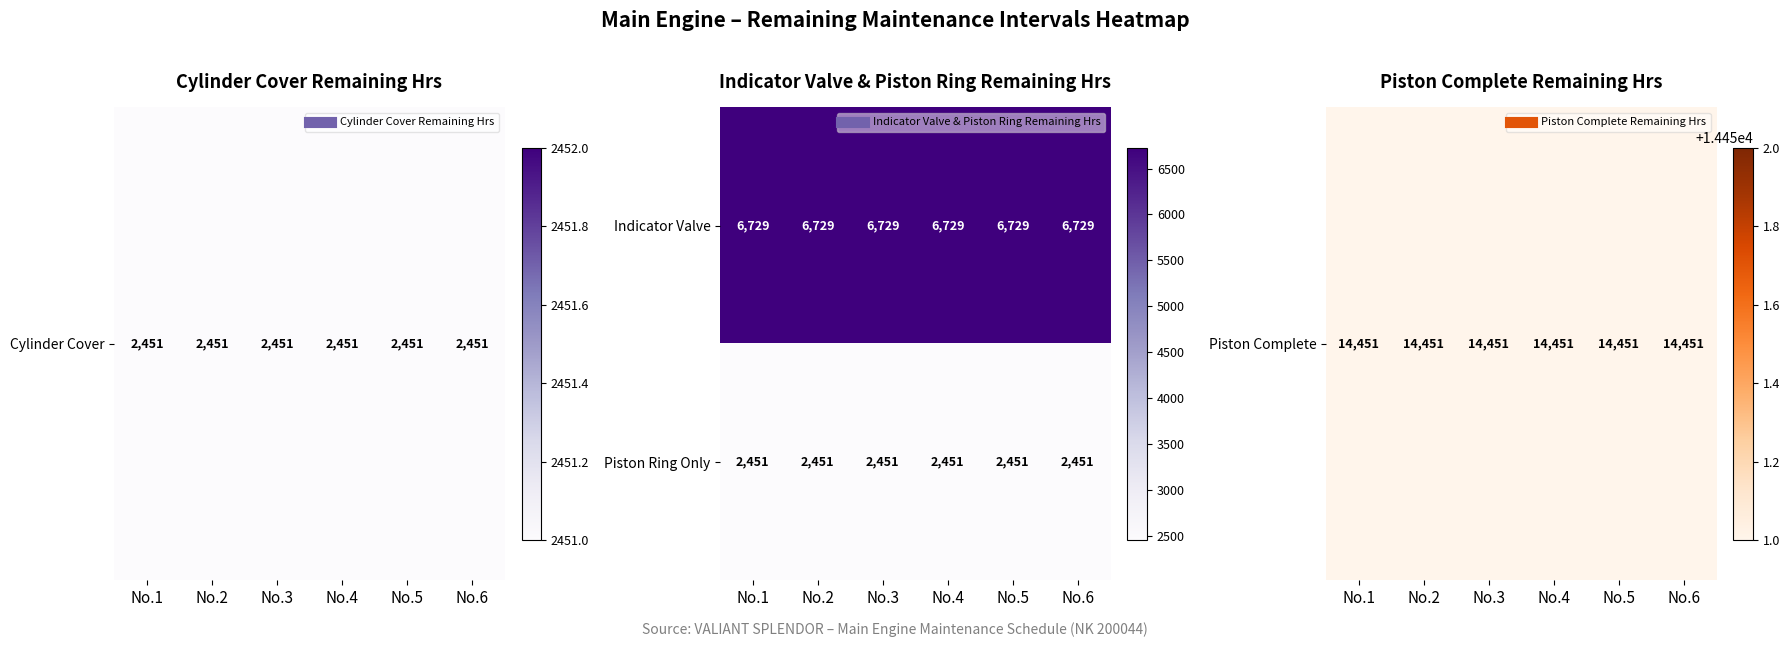

What is the lowest value of the Indicator Valve series?

6729